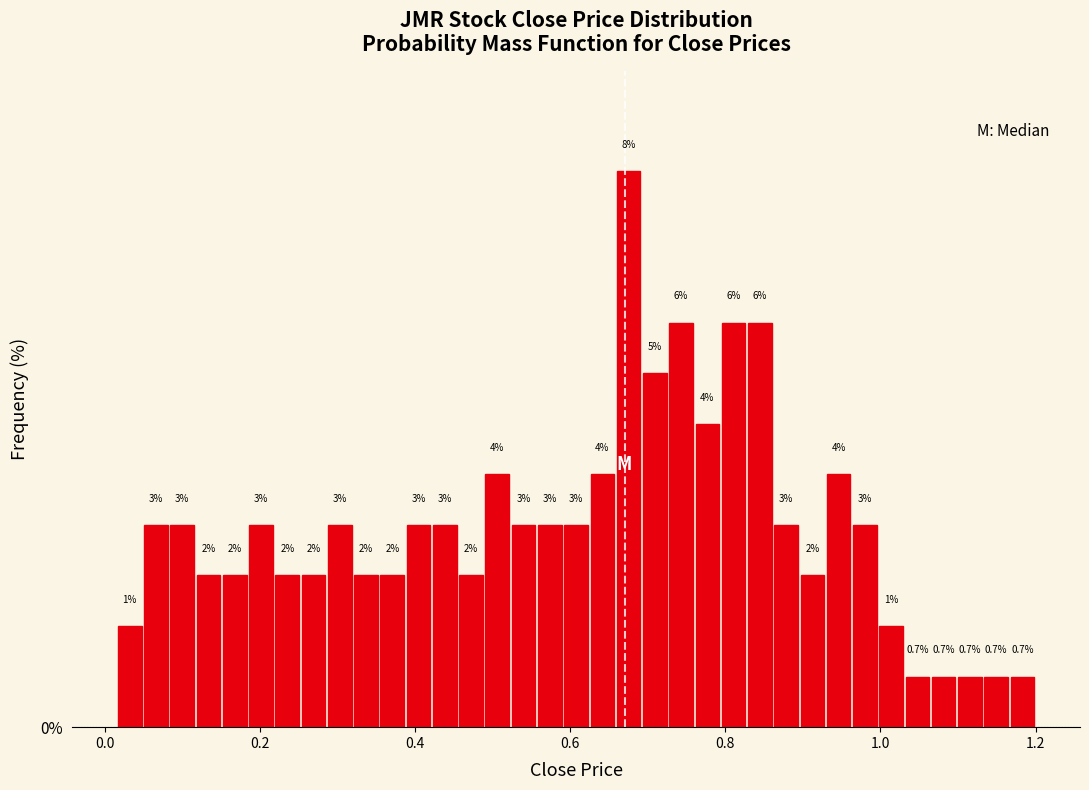

Around what value on the x-axis is the tallest bar? Give the approximate position of its centre, as read against the axis.

0.68